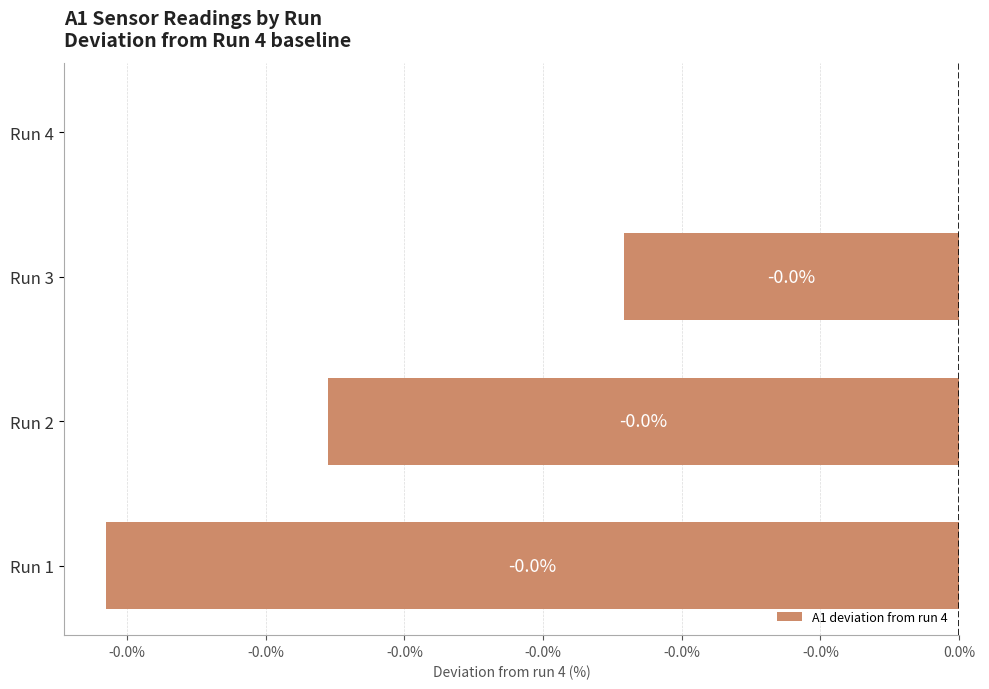

Are the bars horizontal?

Yes